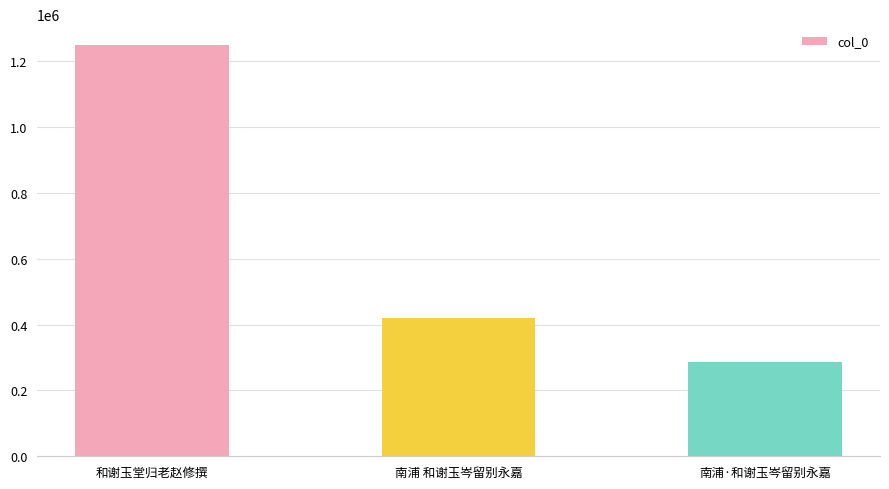

What position from the left is 南浦 和谢玉岑留别永嘉?

2